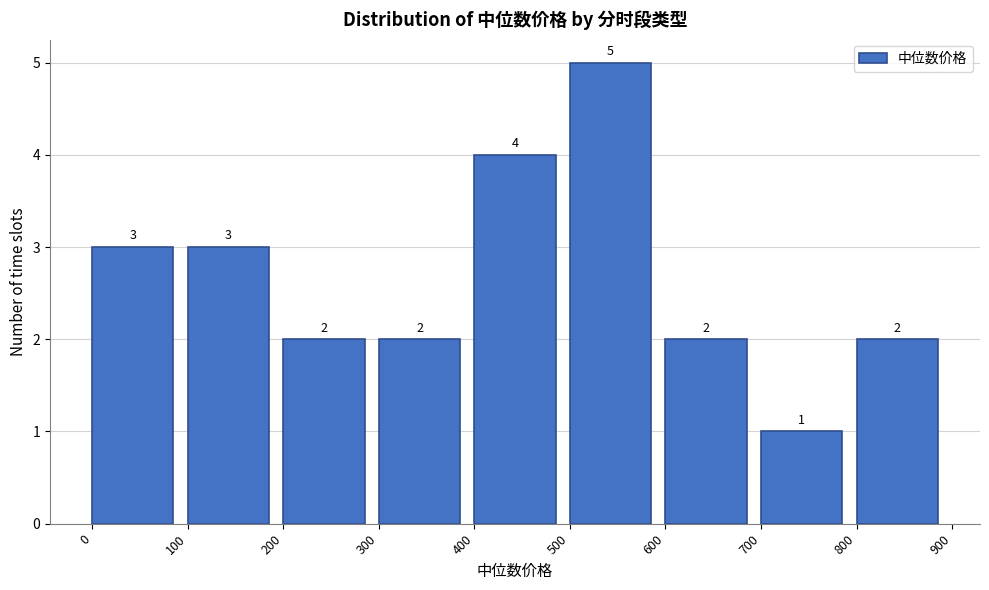

Reading left to right, transcribe this chart: for each bar, give the range it covers on the x-axis and its height.

0 to 100: 3
100 to 200: 3
200 to 300: 2
300 to 400: 2
400 to 500: 4
500 to 600: 5
600 to 700: 2
700 to 800: 1
800 to 900: 2